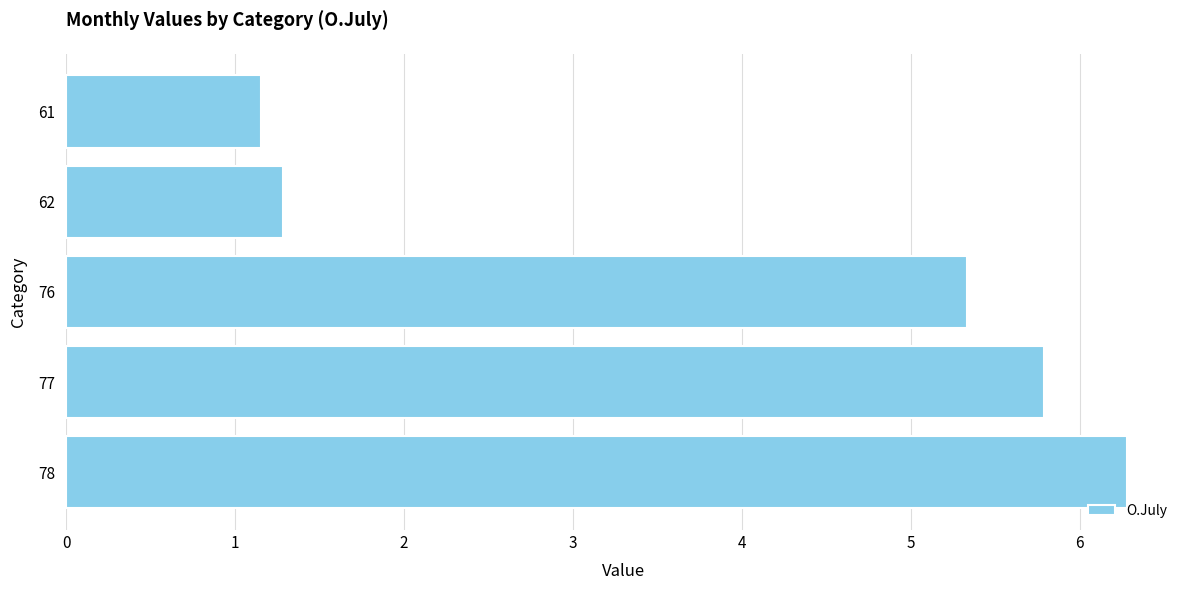

What is the difference between the second highest and second lowest values?

4.5